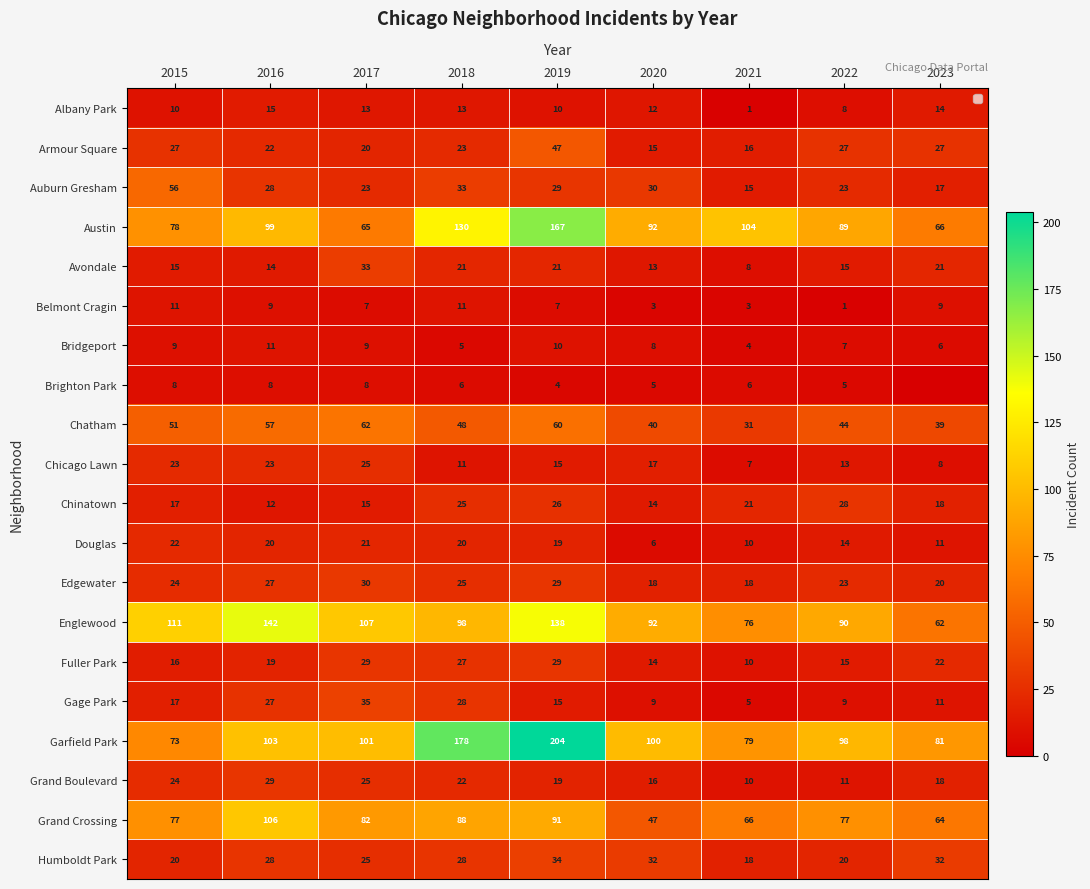

The value of Grand Crossing at 2019 is 91. True or false?

True